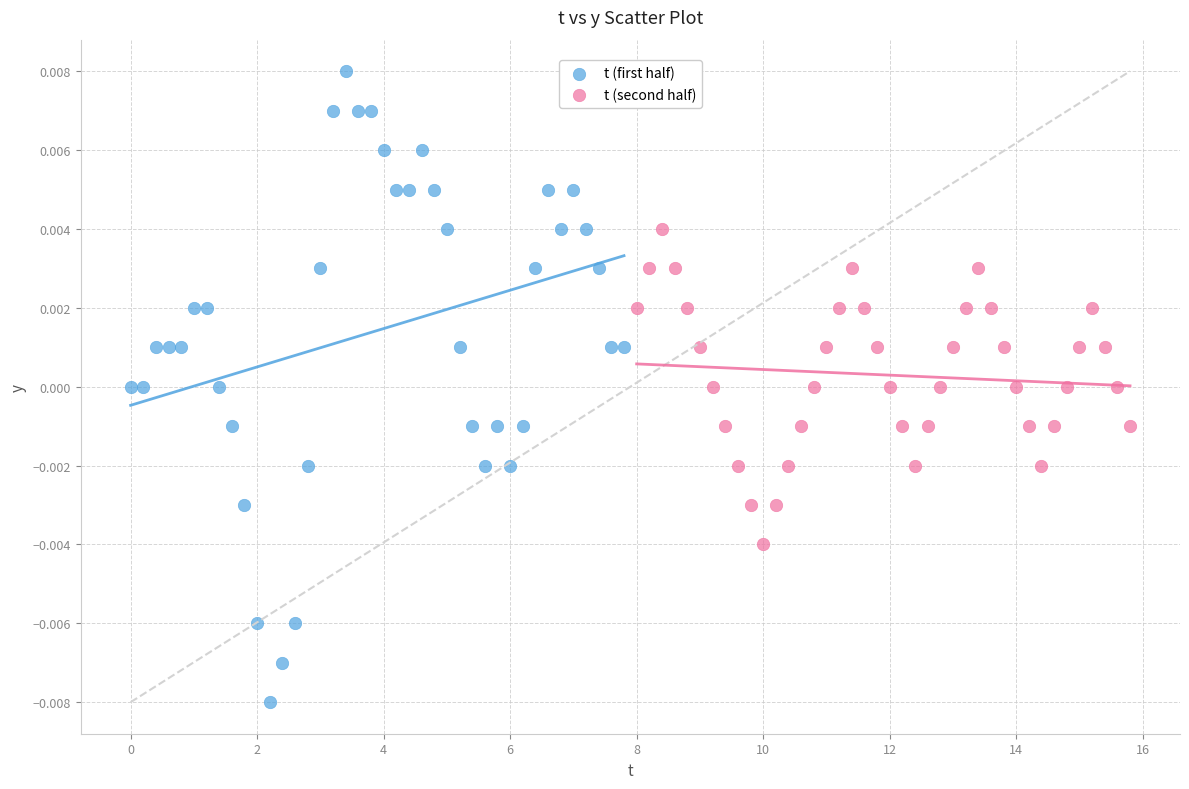

Which series has the largest Y range (max minus min)?

t (first half)